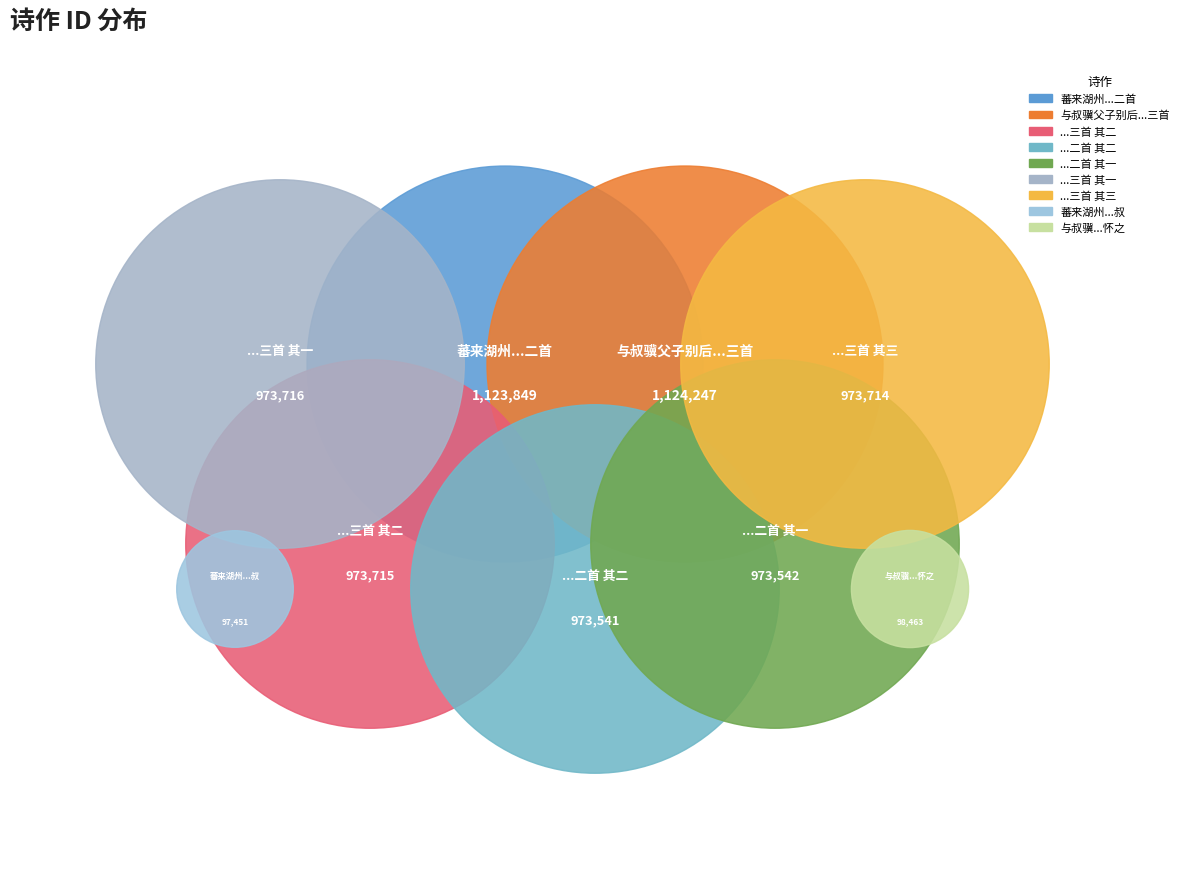

To the nearest percent, what is the combined percentage of 蕃来湖州连与叔骥和叔明父叔宝相从又从和叔获见先给事遗墨辄赋二首 其二 and 蕃来湖州连与叔骥和叔明父叔宝相从又从和叔获见先给事遗墨辄赋二首?

29%